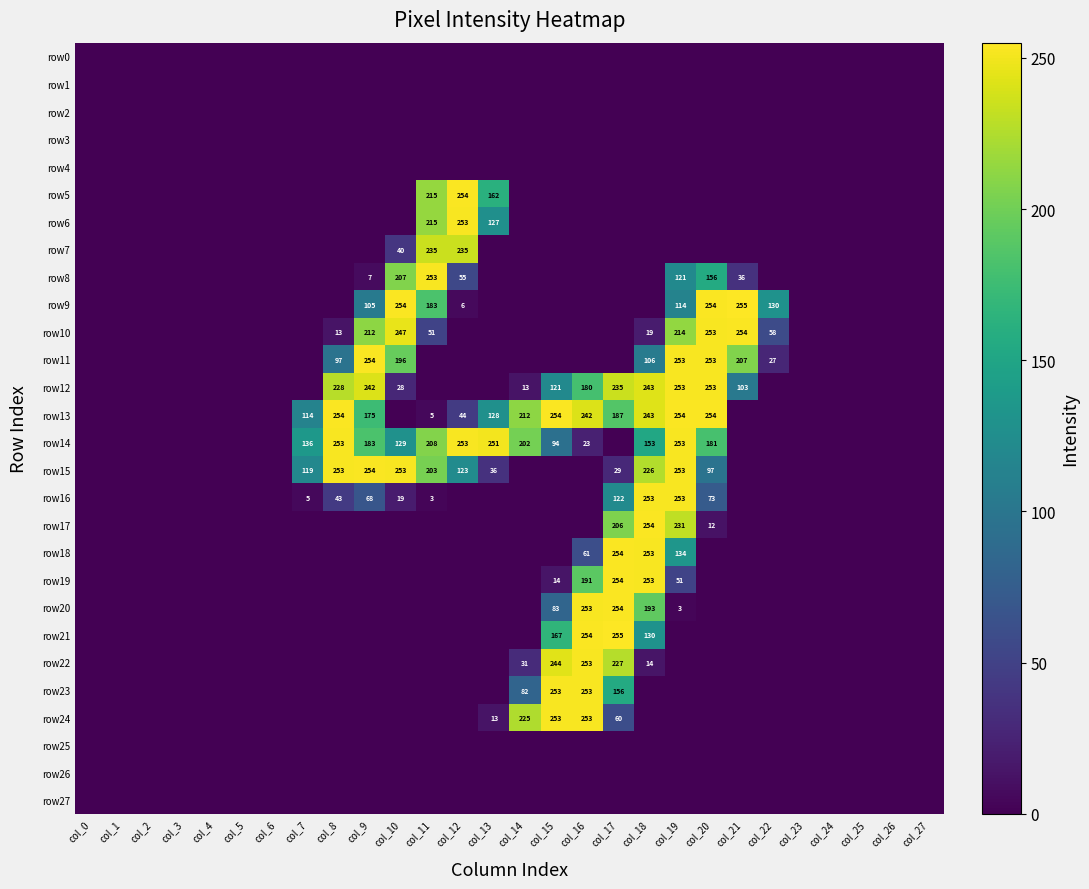

Is the value of row14 at col_14 greater than the value of row19 at col_16?

Yes